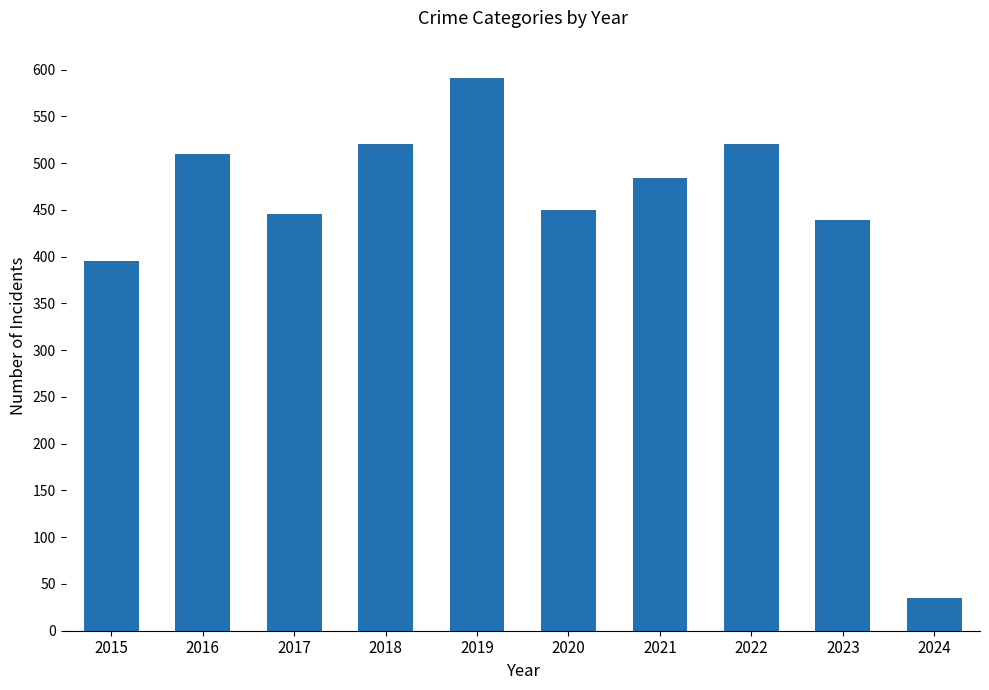

Count the number of data series in this chart.

1